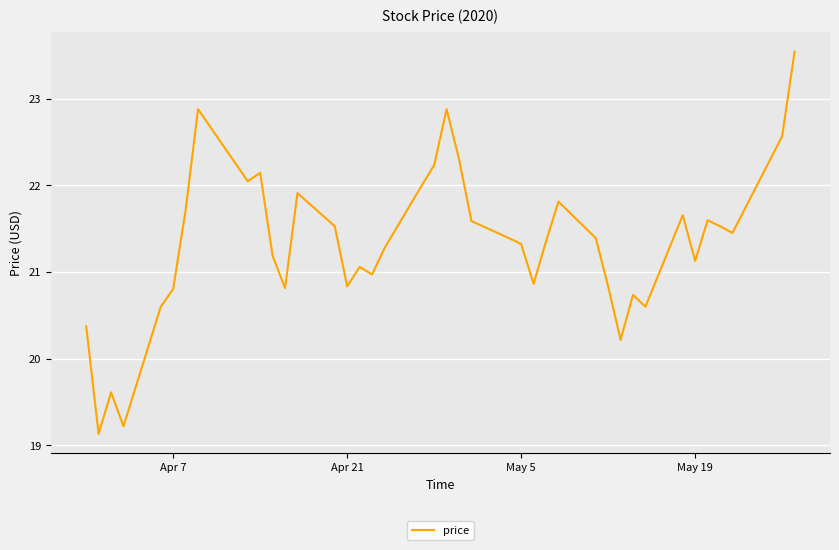

What is the difference between the maximum and minimum values?

4.4